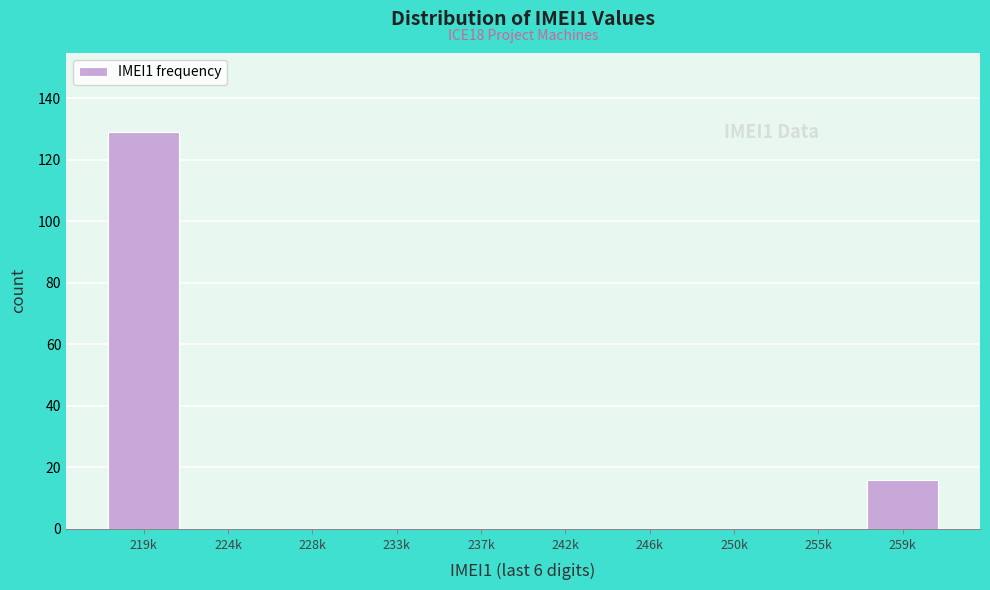

Reading left to right, what are all the values shown in this chart?

219k=129	224k=0	228k=0	233k=0	237k=0	242k=0	246k=0	250k=0	255k=0	259k=16